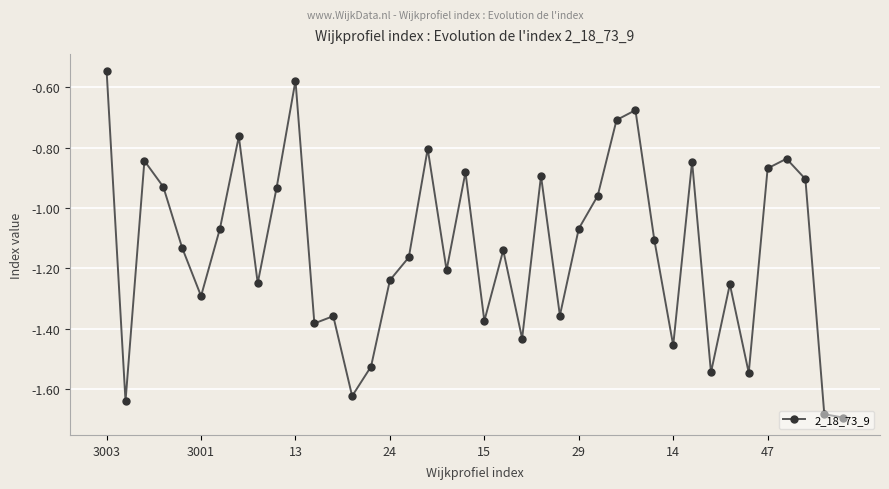

What is the sum of all values?

-45.5